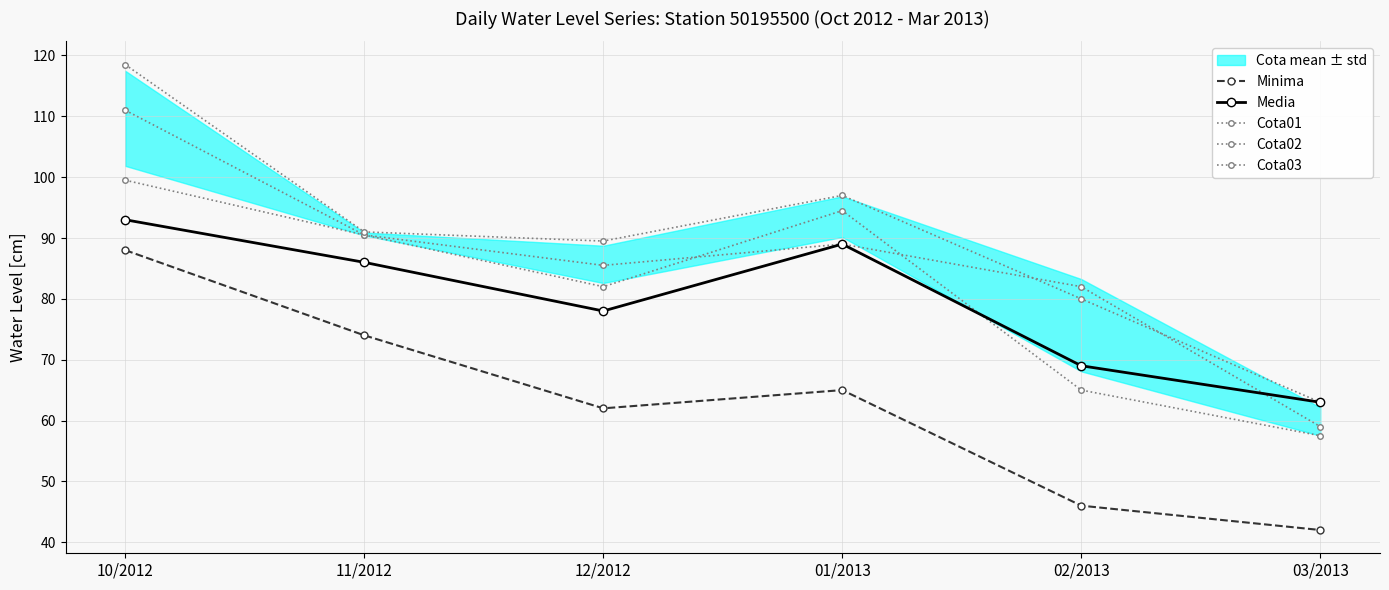

What is the difference between the highest and lowest values at 11/2012?

17.0